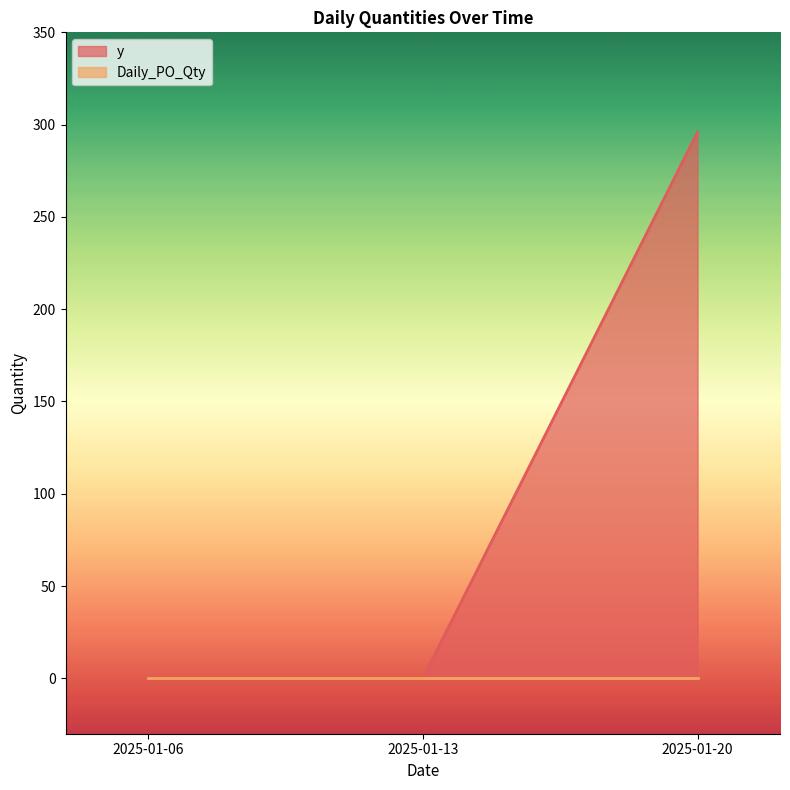

What is the sum of all values?

296